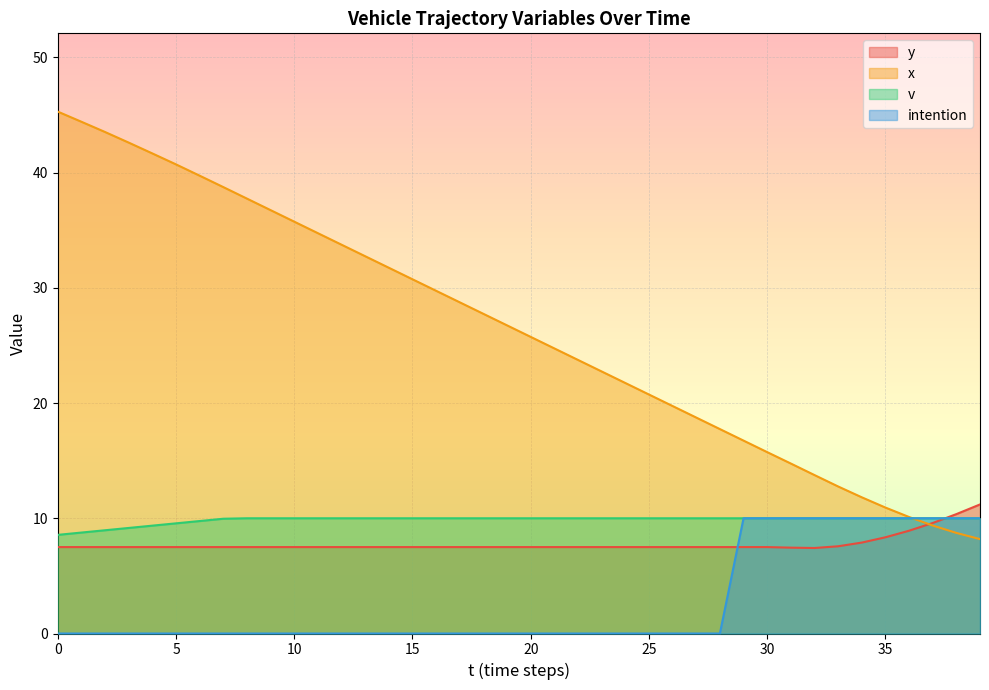

Between which two adjacent categories do x and y first intersect?

36 and 37